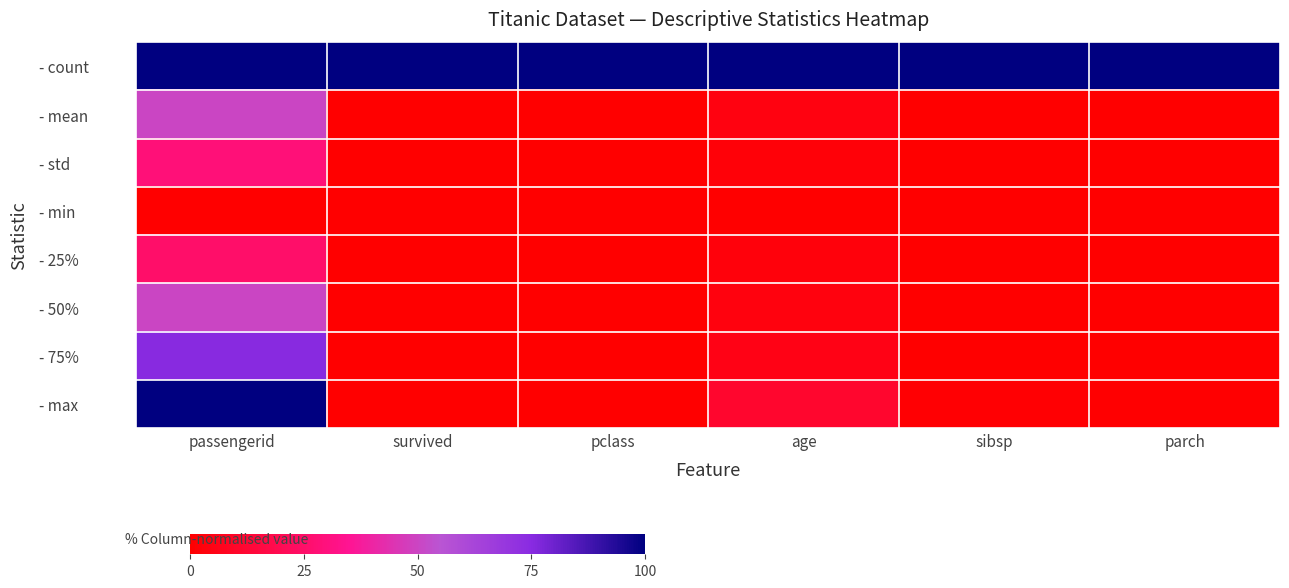

Which category has the lowest value across all series?

pclass